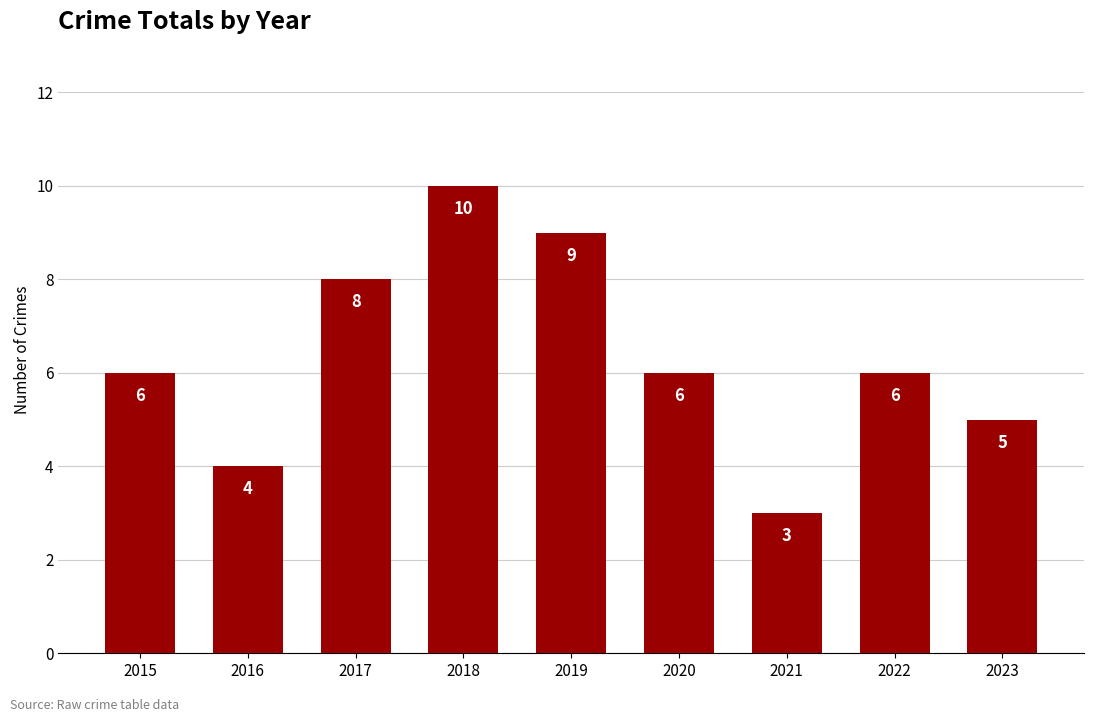

What is the minimum value shown in the chart?

3